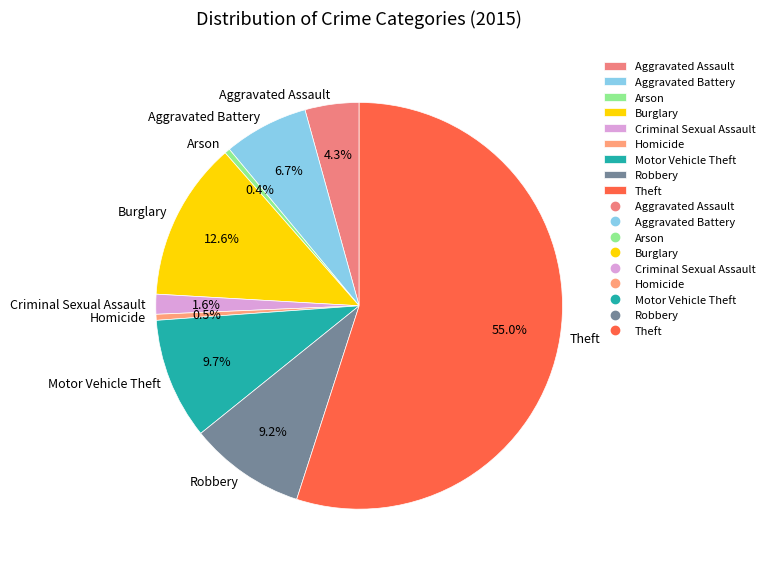

True or false: Arson accounts for 0% of the total.

True